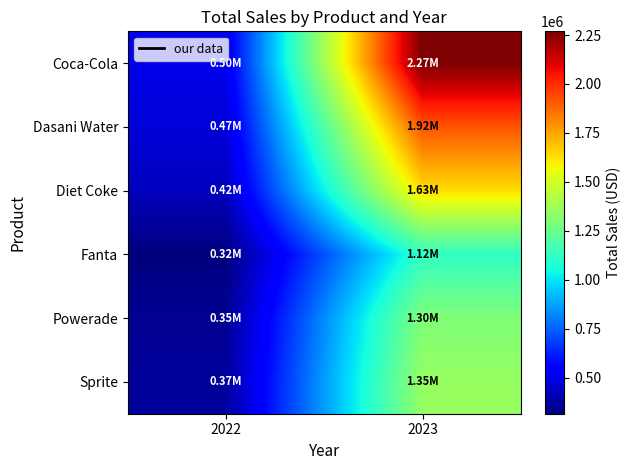

Which label corresponds to the largest value in the chart?

2023